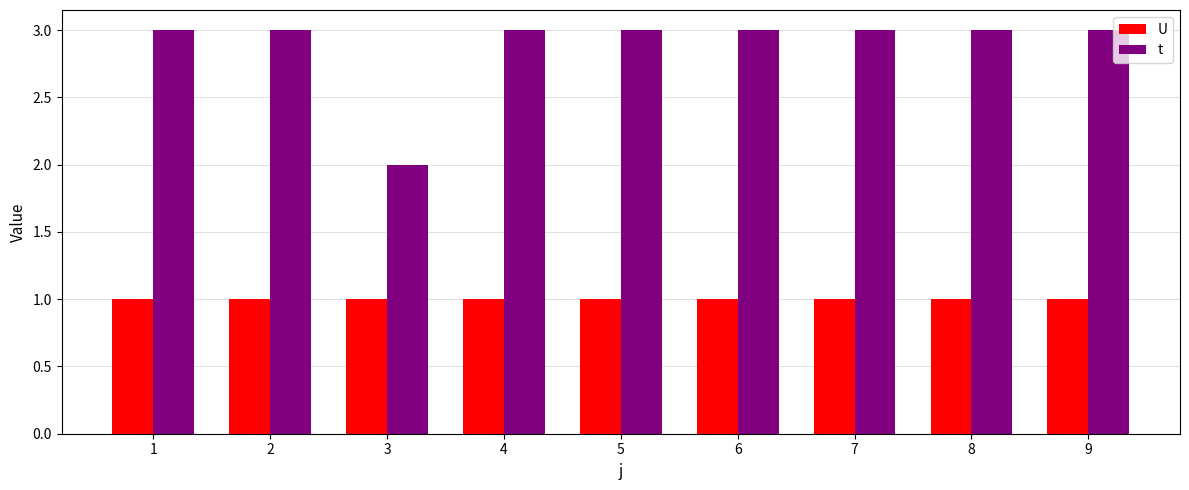

Which series has the widest spread of values?

t